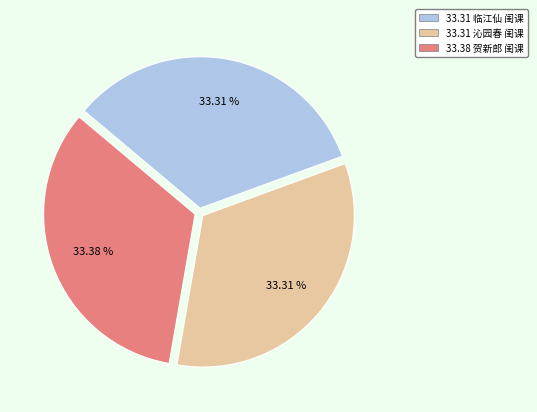

Approximately how many times larger is the value at 33.31 沁园春 闺课 compared to 33.38 贺新郎 闺课?

1.0